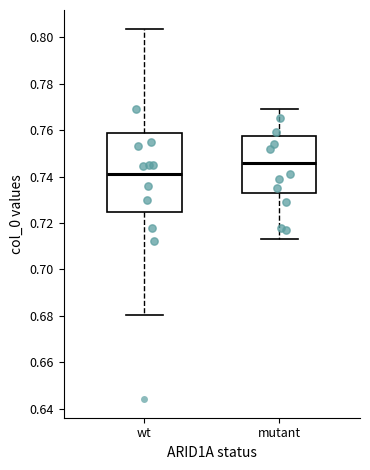

Reading left to right, read every box against the y-axis: the position of its median line, the range the box covers, and the ends of its whiskers. The values are not printed on the chart, so give them approximately, as read against the axis.

wt: median 0.742, box 0.724 to 0.758, whiskers 0.680 to 0.804
mutant: median 0.746, box 0.734 to 0.758, whiskers 0.714 to 0.770